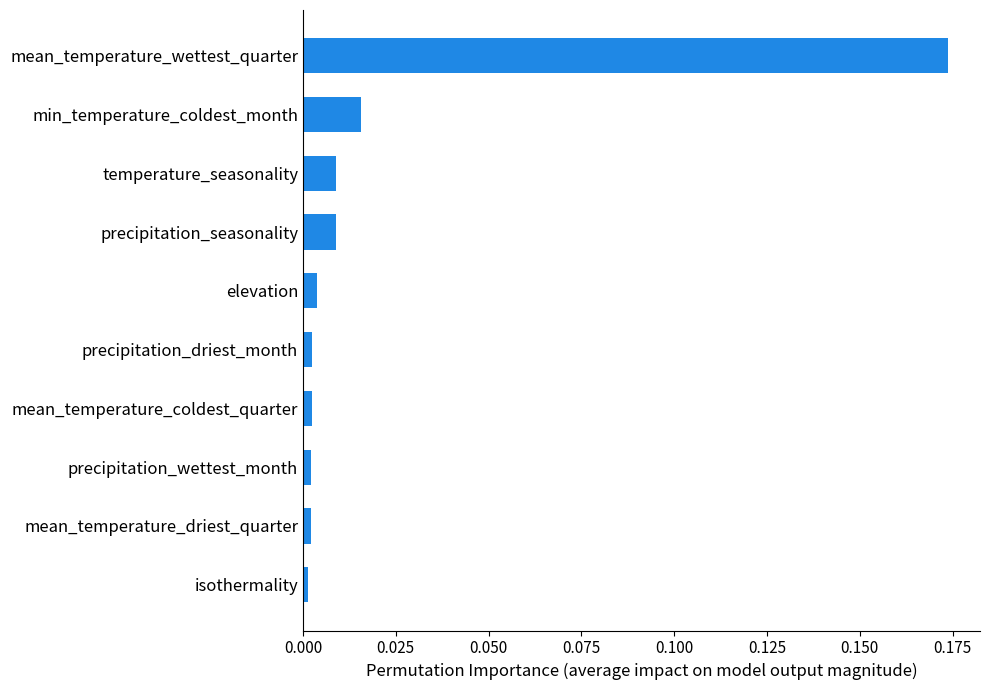

Which label corresponds to the largest value in the chart?

mean_temperature_wettest_quarter